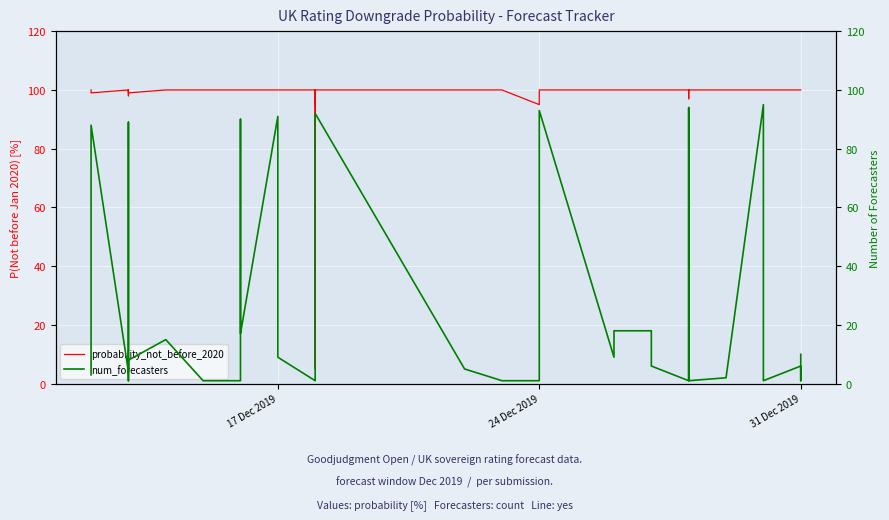

True or false: num_forecasters and probability_not_before_2020 cross at least once.

False